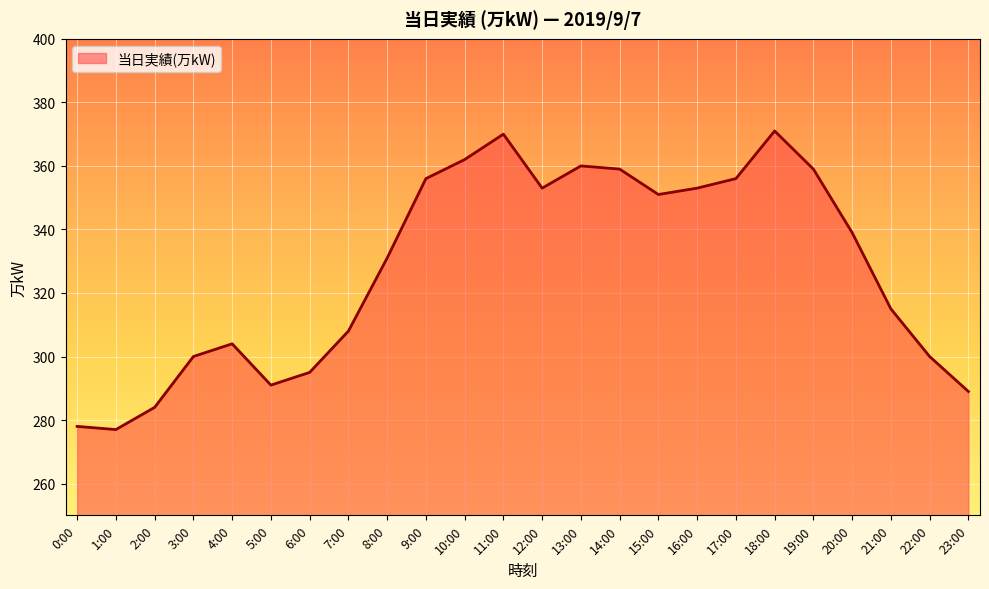

What is the difference between the maximum and minimum values?

94